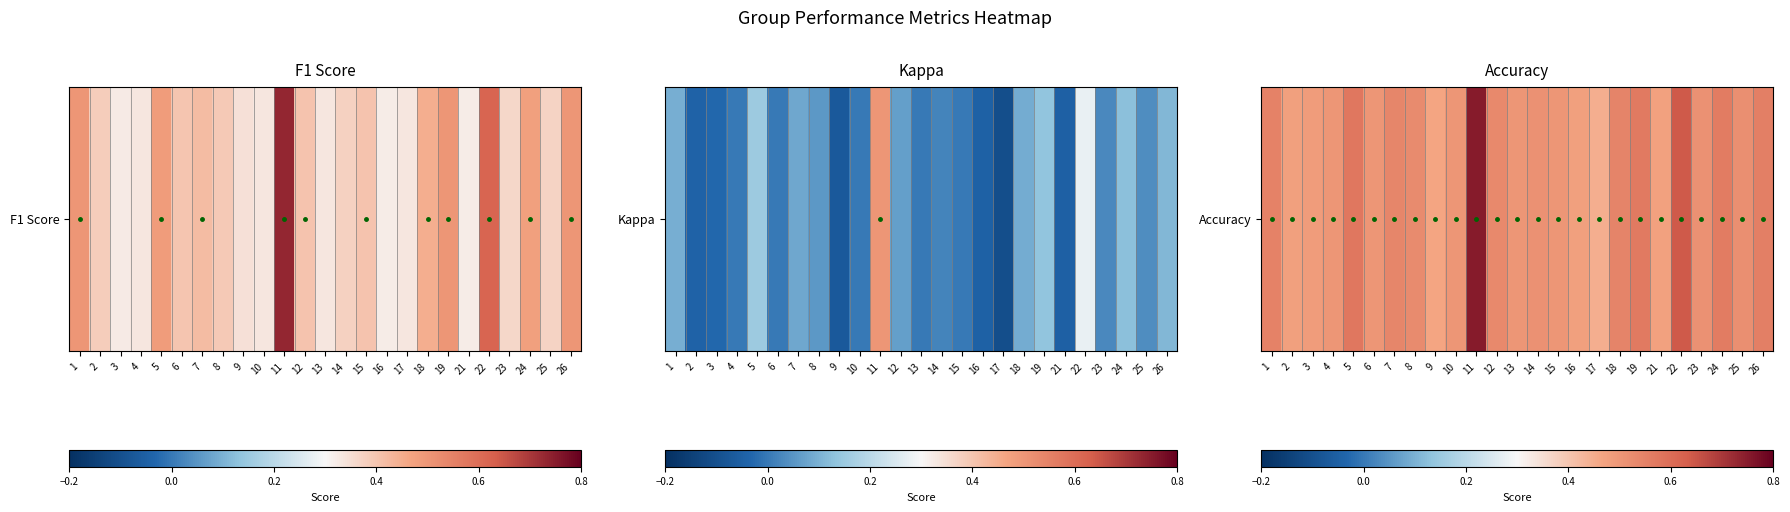

Is it true that the value at 23 is 0.5?

True